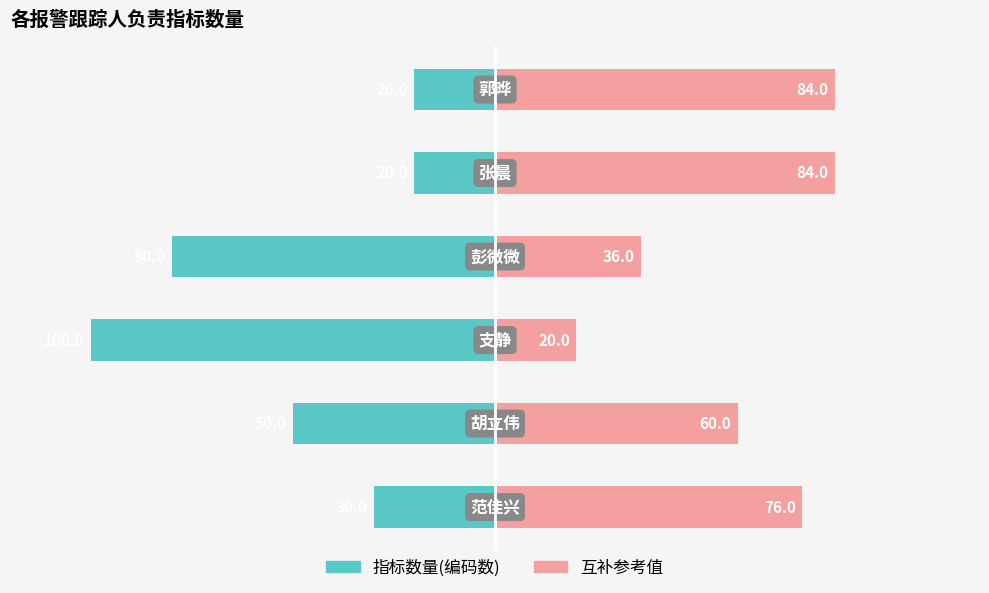

How many data points in 指标数量(编码数) are above -30?

2